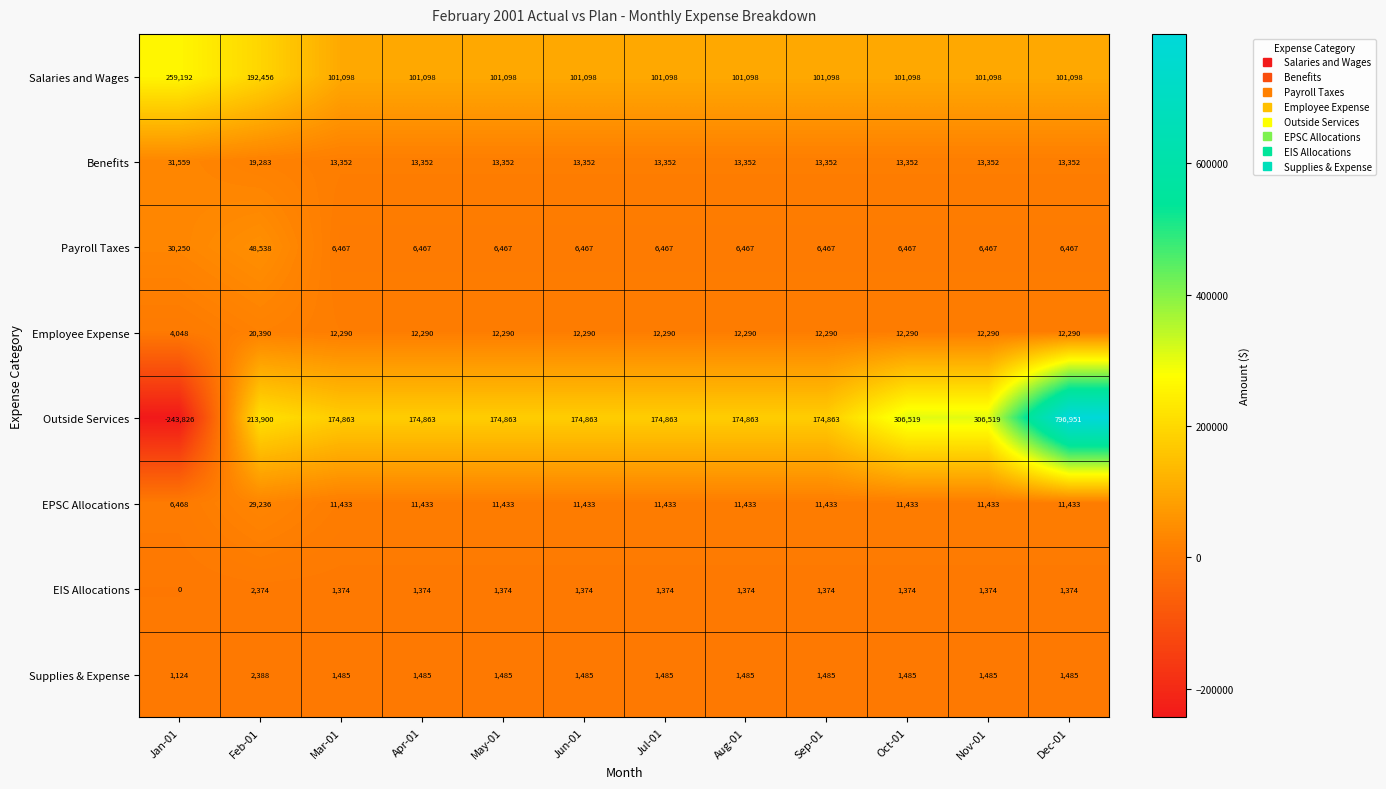

What is the spread (max minus min) of values at Jan-01?

503018